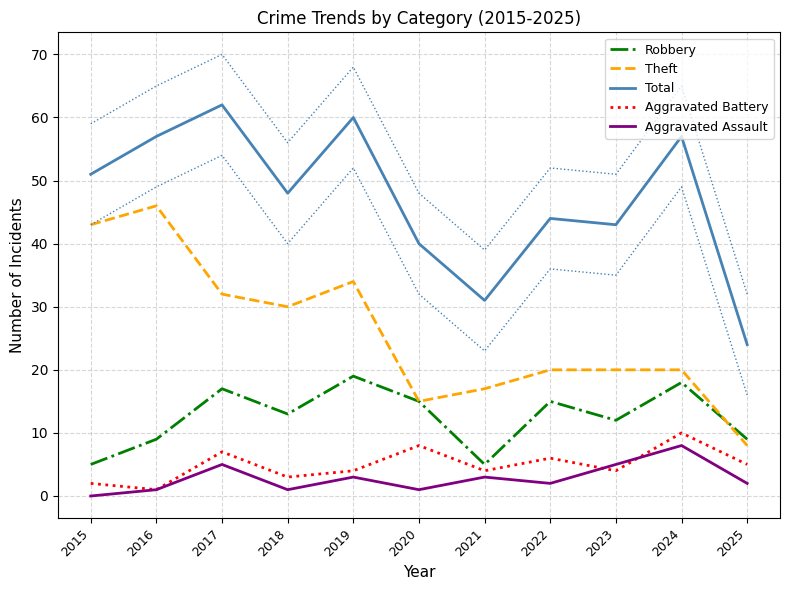

Between 2019 and 2024, which series saw the biggest shift?

Theft